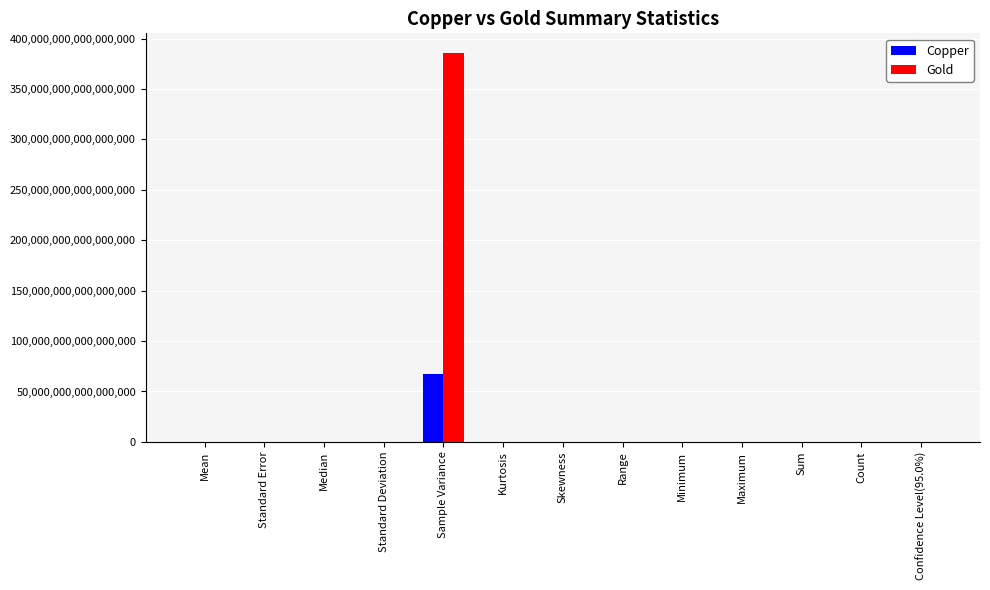

Which category has the highest value across all series?

Sample Variance